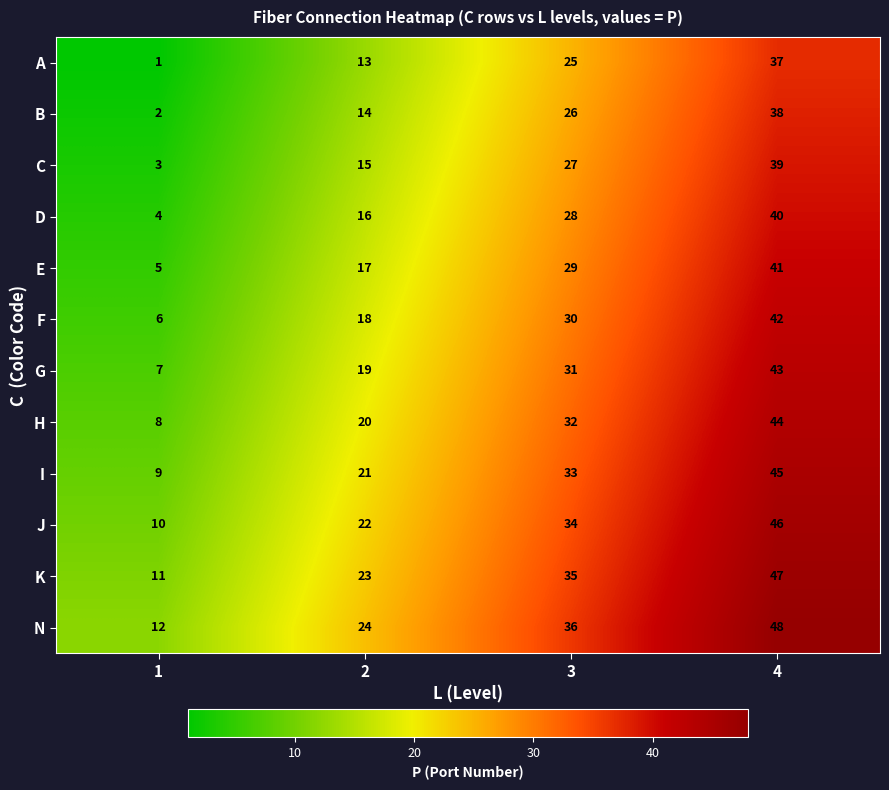

What is the difference between the A values at 1 and 4?

36